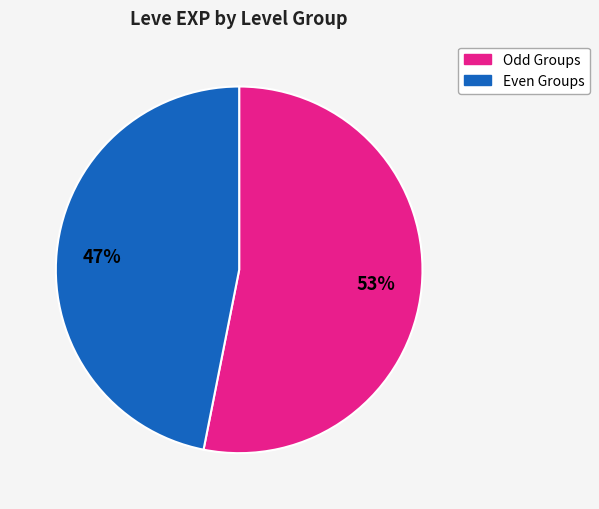

Is there a majority slice in this chart?

Yes